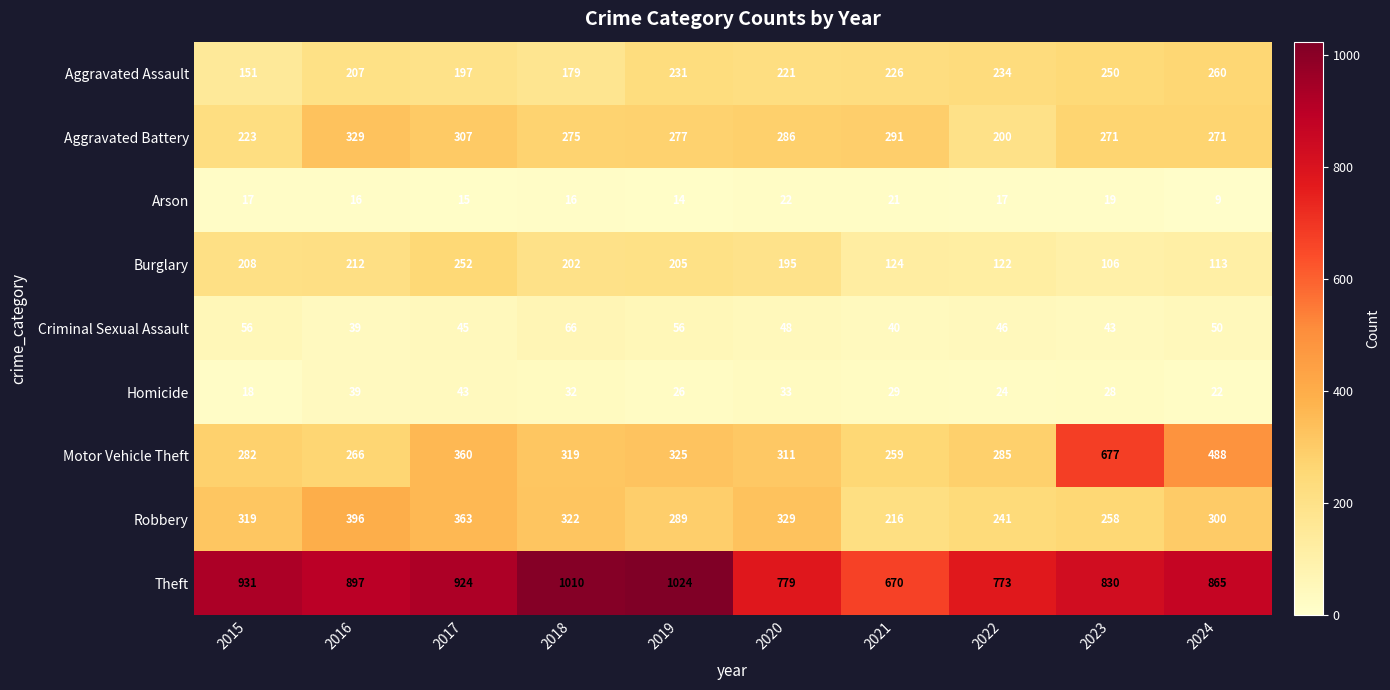

At 2015, list the series in order from largest to smallest.

Theft, Robbery, Motor Vehicle Theft, Aggravated Battery, Burglary, Aggravated Assault, Criminal Sexual Assault, Homicide, Arson